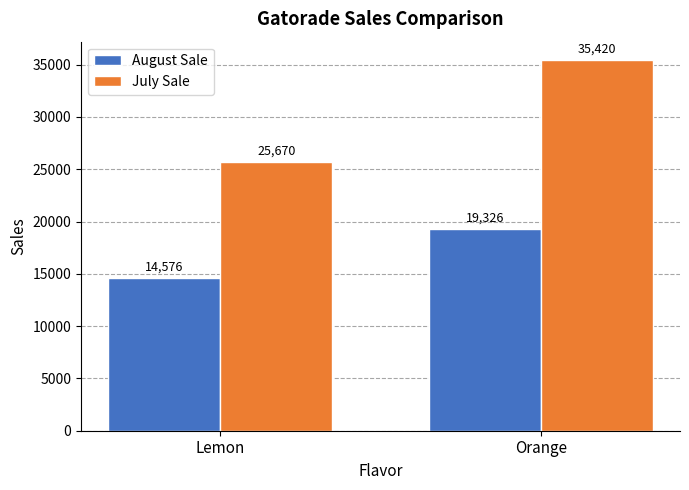

Which series has the largest total across all categories?

July Sale